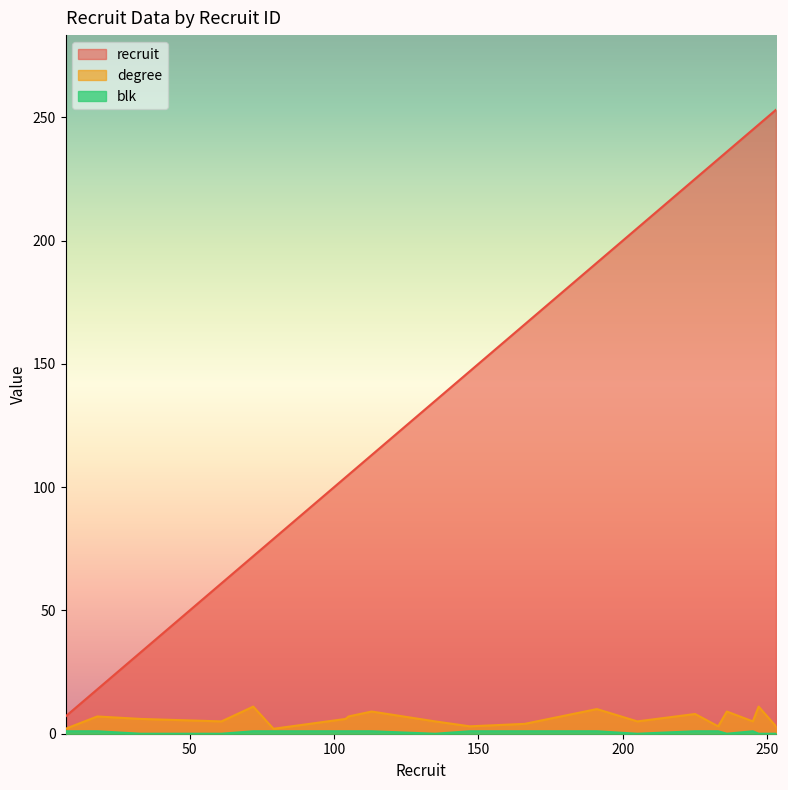

Which series changed the most between 105 and 236?

recruit